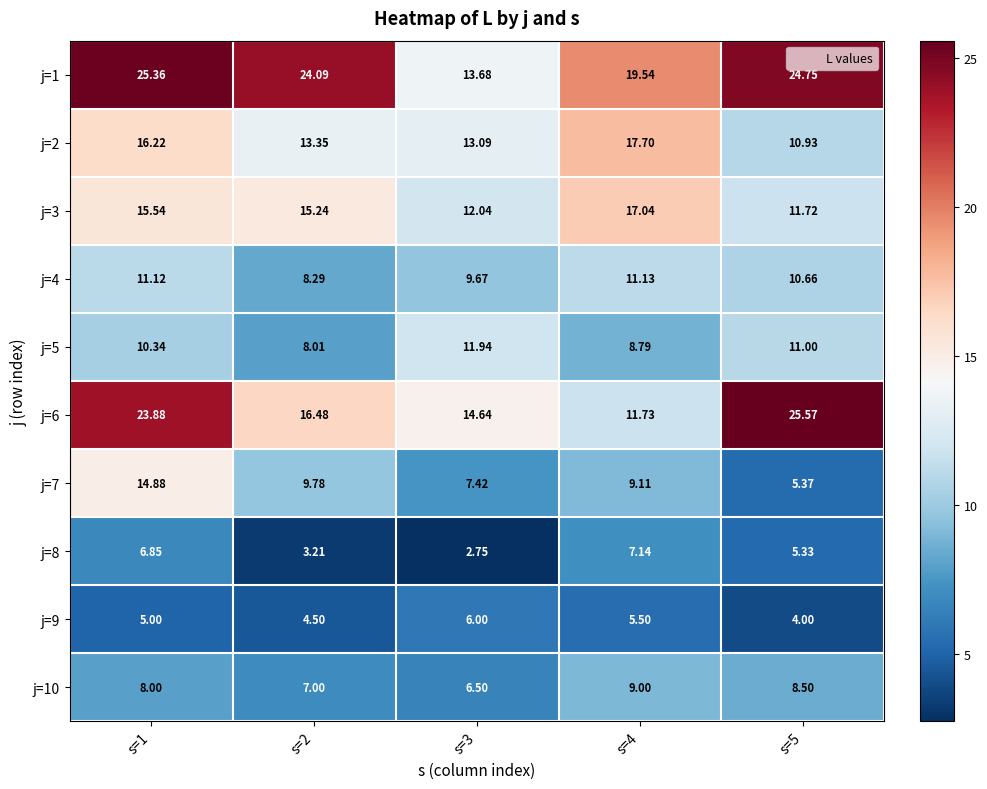

At how many categories does at least one series exceed 8?

5